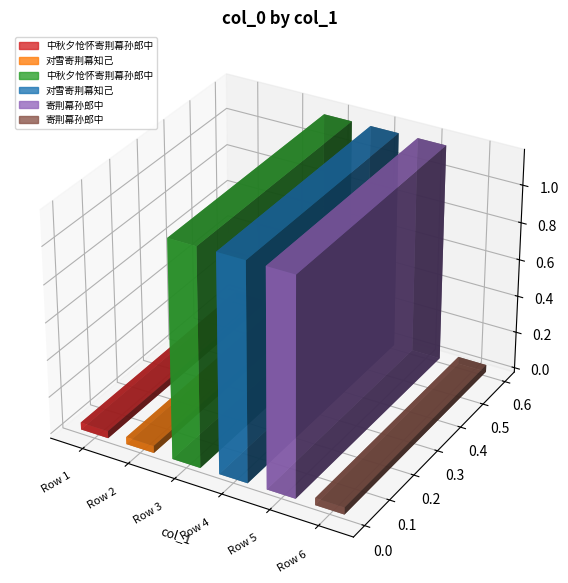

Is it true that the value at 中秋夕怆怀寄荆幕孙郎中 is 26489?

False